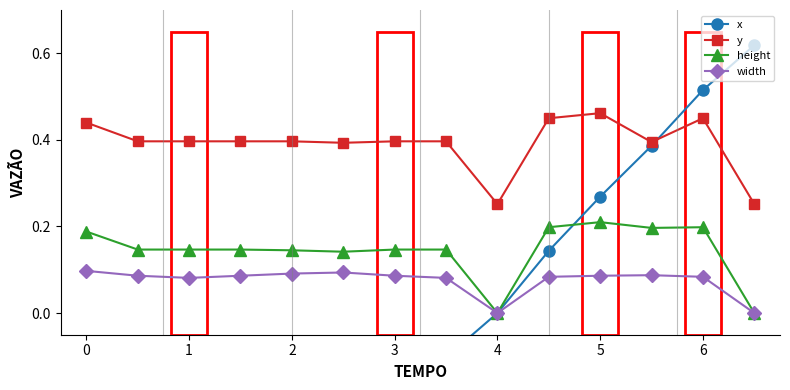

True or false: y and width intersect in this chart.

False